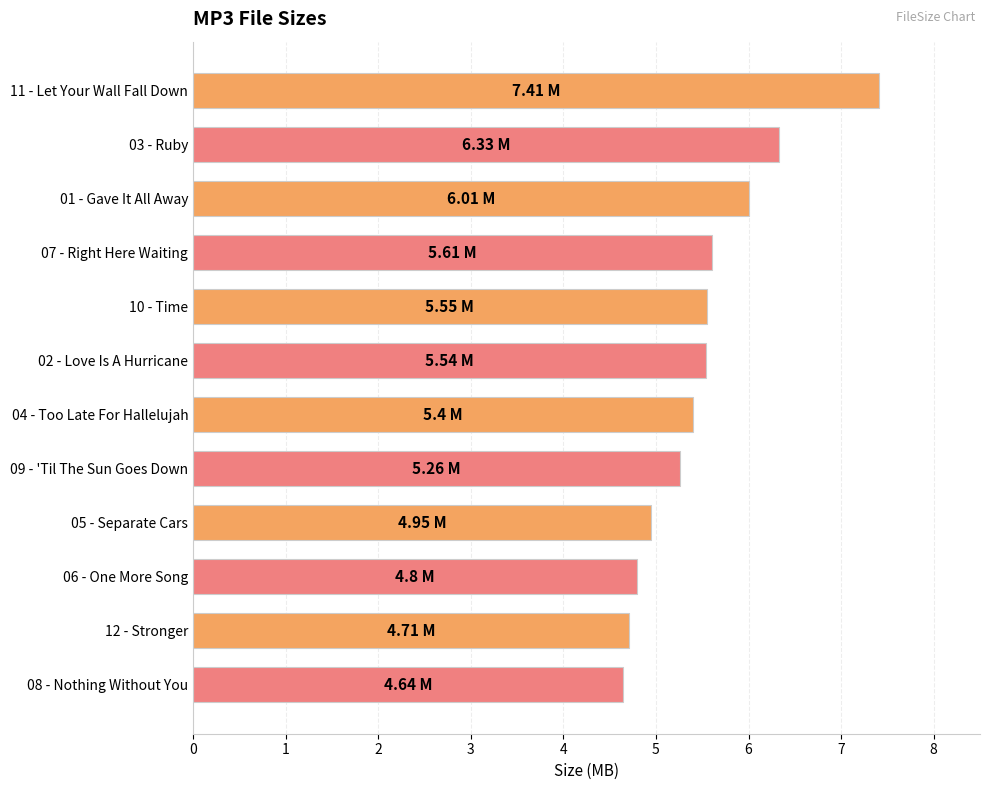

Between 09 - 'Til The Sun Goes Down and 08 - Nothing Without You, which is larger?

09 - 'Til The Sun Goes Down